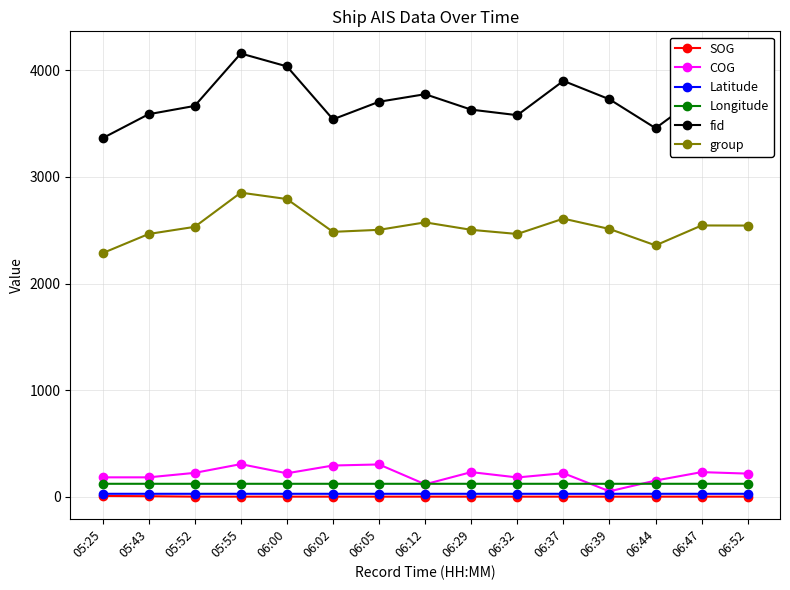

Which series has the largest total across all categories?

fid